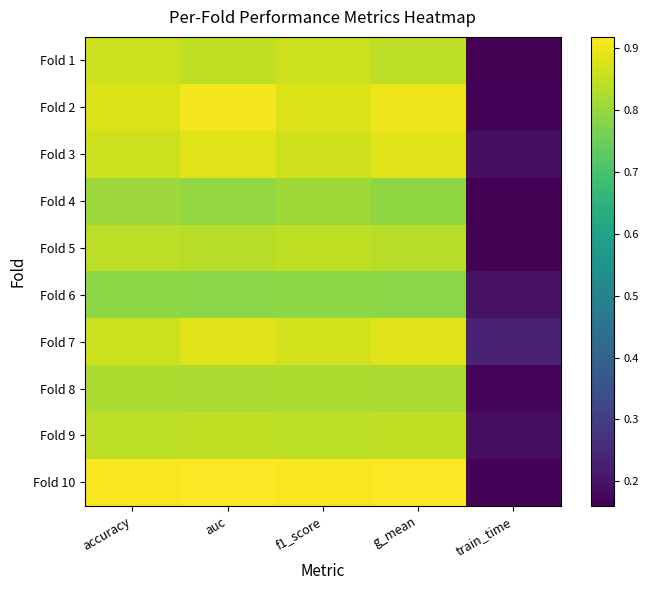

Reading left to right, transcribe all the data shown in this chart.

Fold 1: accuracy=0.9	auc=0.8	f1_score=0.9	g_mean=0.8	train_time=0.2
Fold 2: accuracy=0.9	auc=0.9	f1_score=0.9	g_mean=0.9	train_time=0.2
Fold 3: accuracy=0.9	auc=0.9	f1_score=0.9	g_mean=0.9	train_time=0.2
Fold 4: accuracy=0.8	auc=0.8	f1_score=0.8	g_mean=0.8	train_time=0.2
Fold 5: accuracy=0.8	auc=0.8	f1_score=0.8	g_mean=0.8	train_time=0.2
Fold 6: accuracy=0.8	auc=0.8	f1_score=0.8	g_mean=0.8	train_time=0.2
Fold 7: accuracy=0.9	auc=0.9	f1_score=0.9	g_mean=0.9	train_time=0.2
Fold 8: accuracy=0.8	auc=0.8	f1_score=0.8	g_mean=0.8	train_time=0.2
Fold 9: accuracy=0.8	auc=0.8	f1_score=0.8	g_mean=0.8	train_time=0.2
Fold 10: accuracy=0.9	auc=0.9	f1_score=0.9	g_mean=0.9	train_time=0.2